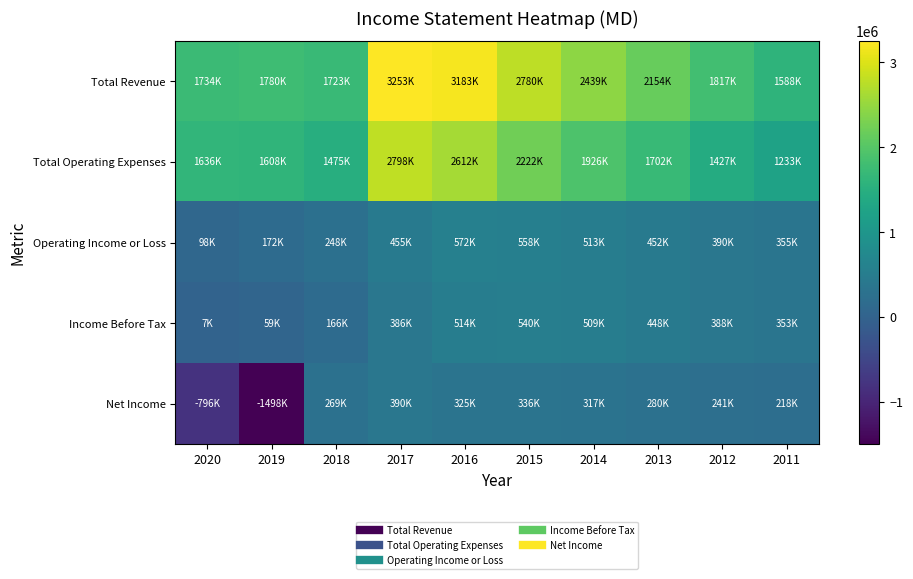

Between 2020 and 2018, which series saw the biggest shift?

Net Income